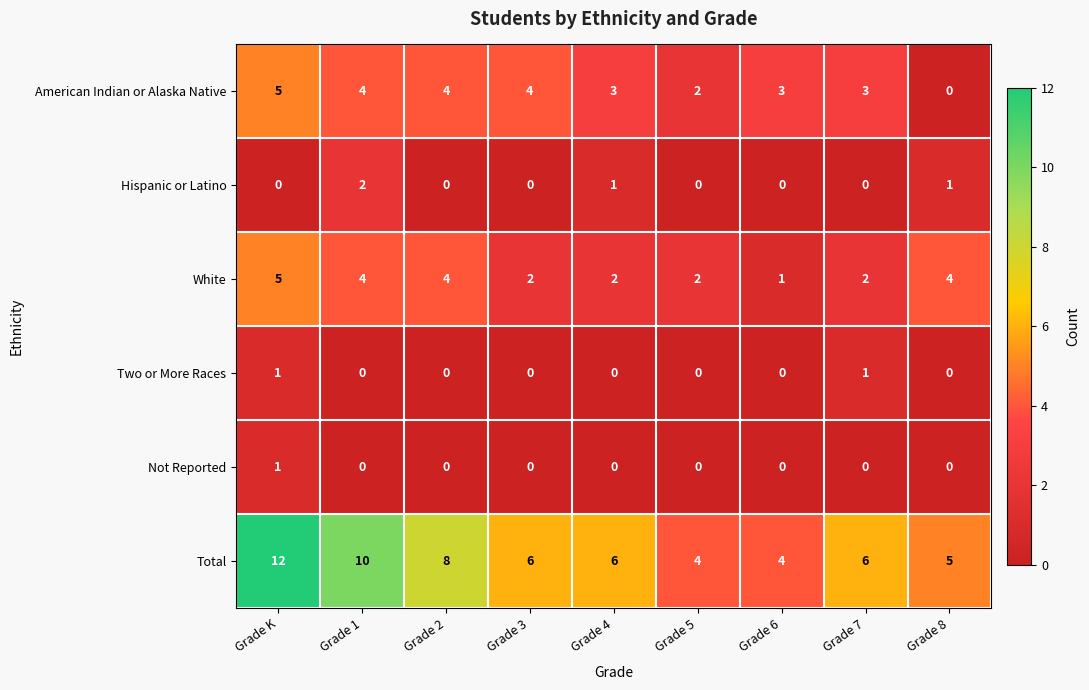

What is the difference between the second highest and minimum values in the White series?

3